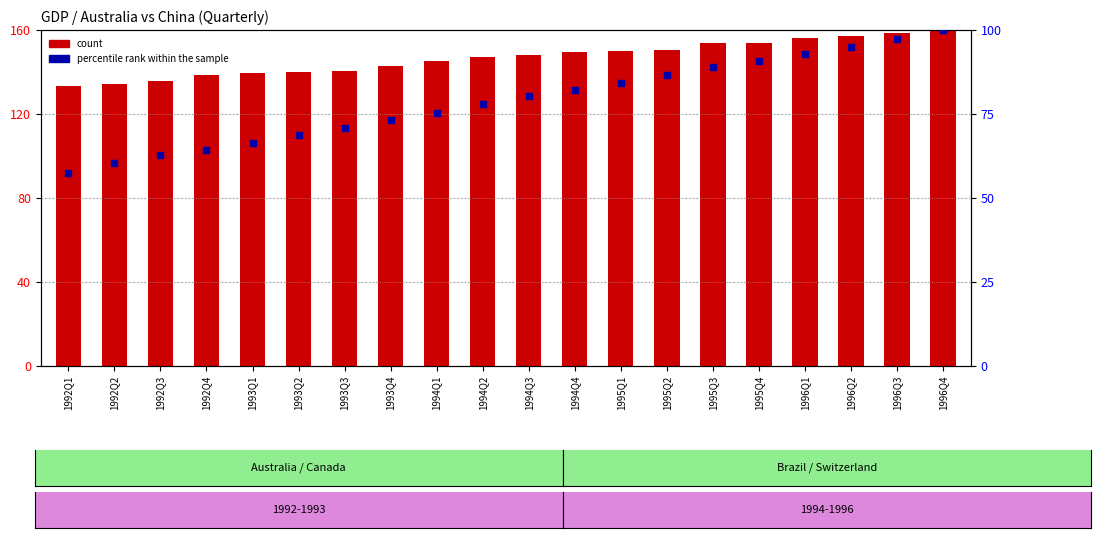

What are all the series names shown in the legend?

count, percentile rank within the sample